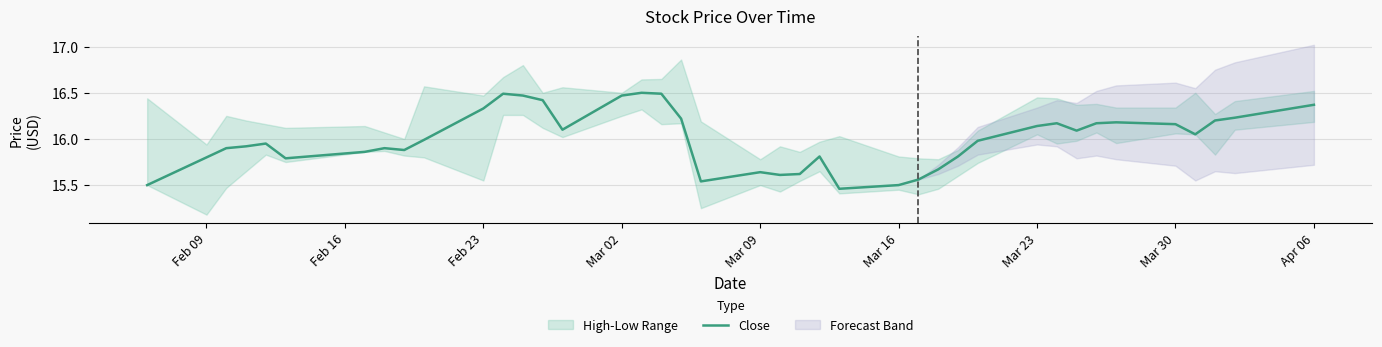

What is the value of the 33rd point from the left?

16.1